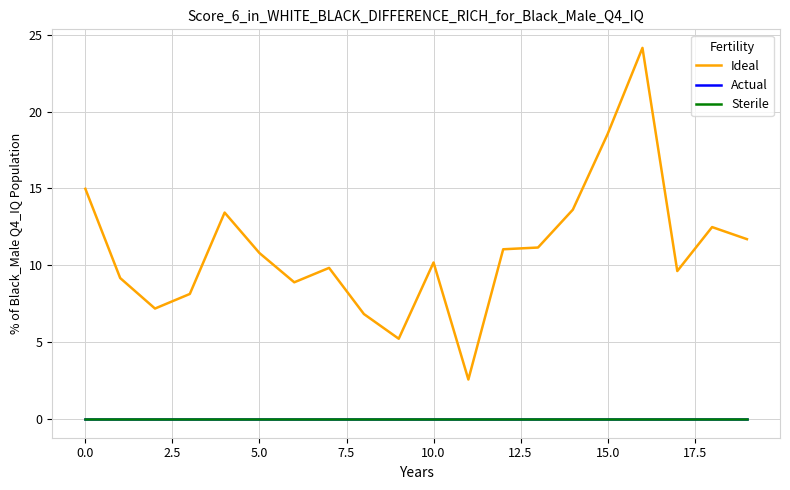

Does the chart have visible grid lines?

Yes